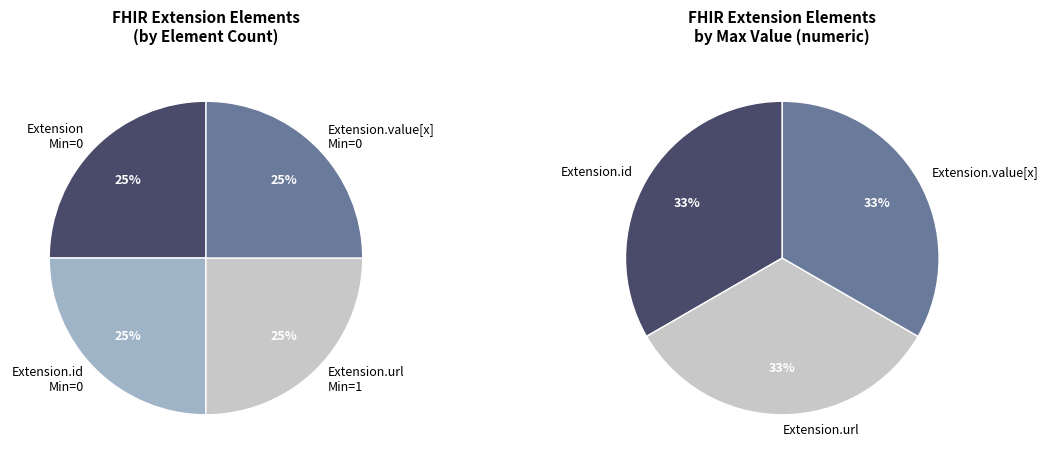

Rank the categories by value from highest to lowest.

Extension.url, Extension, Extension.id, Extension.value[x]